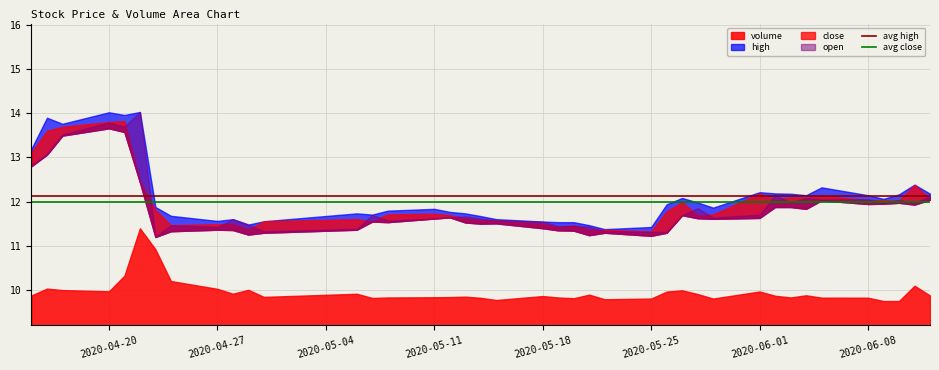

Which series has the largest total across all categories?

avg high